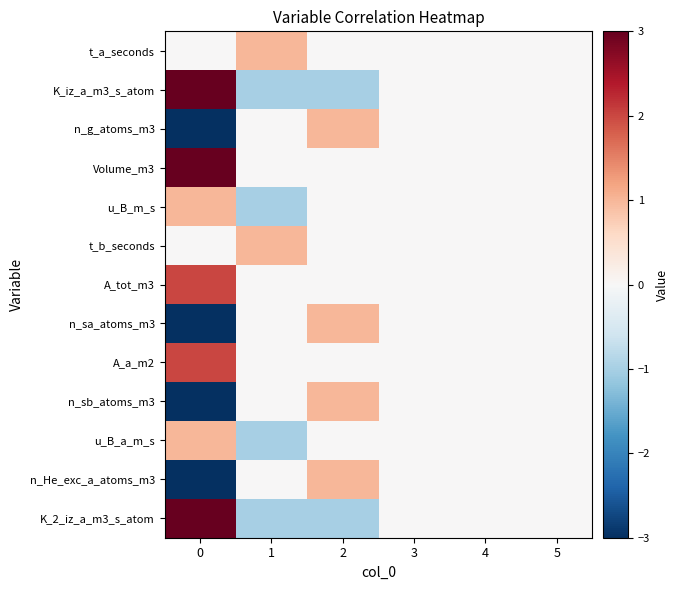

What is the difference between the highest and lowest values at 1?

2